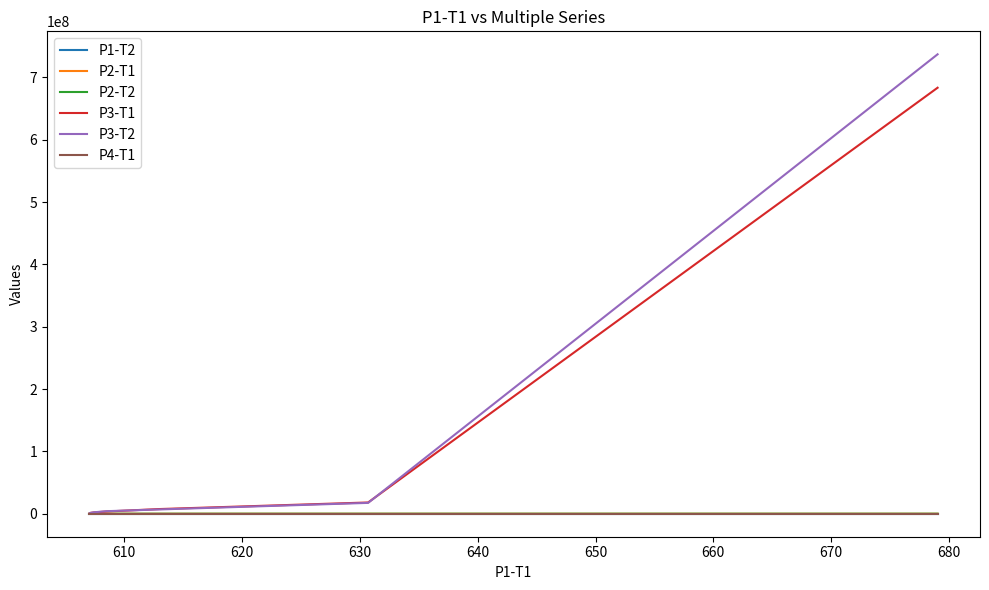

What is the sum of the P4-T1 values at 670 and 630?

2601.1